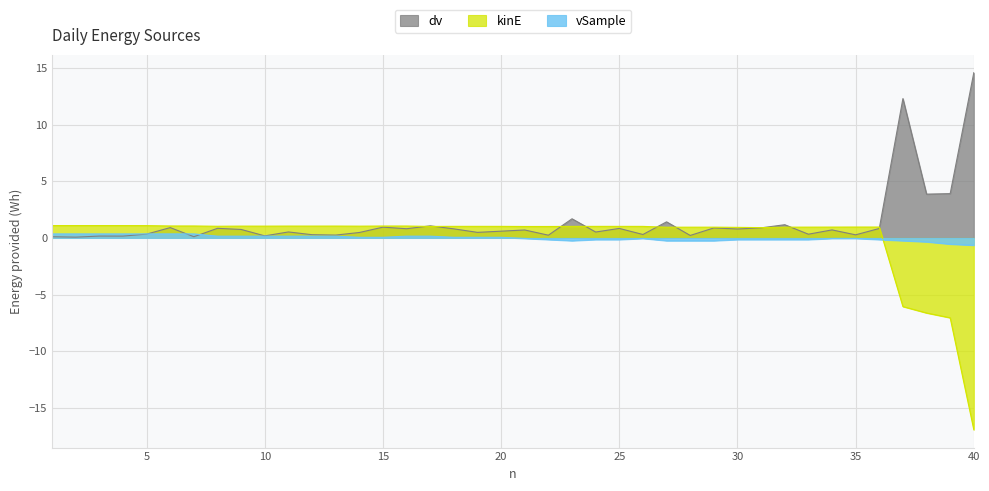

At 21, list the series in order from largest to smallest.

kinE, dv, vSample